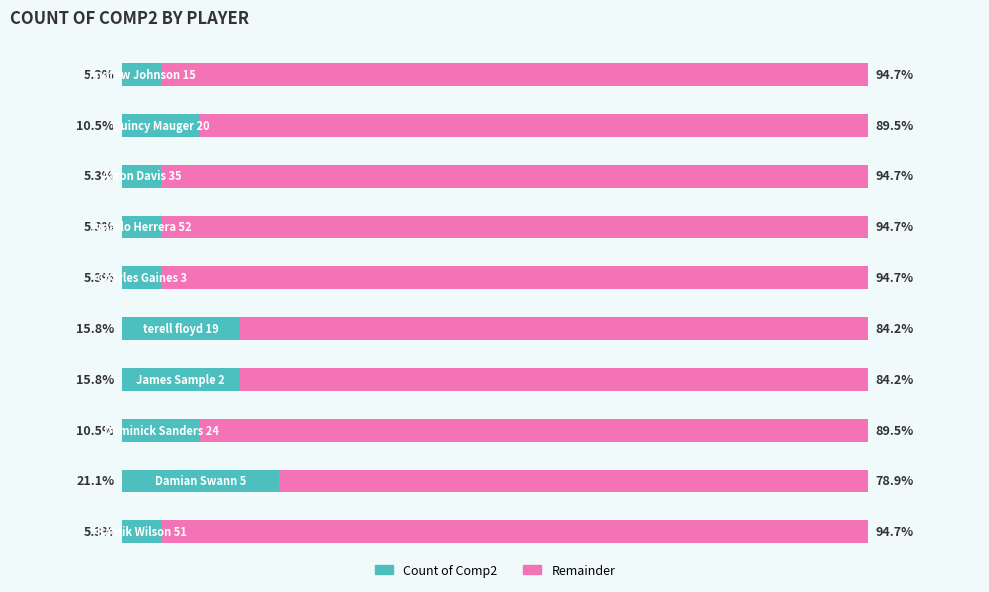

What are all the series names shown in the legend?

Count of Comp2, Remainder